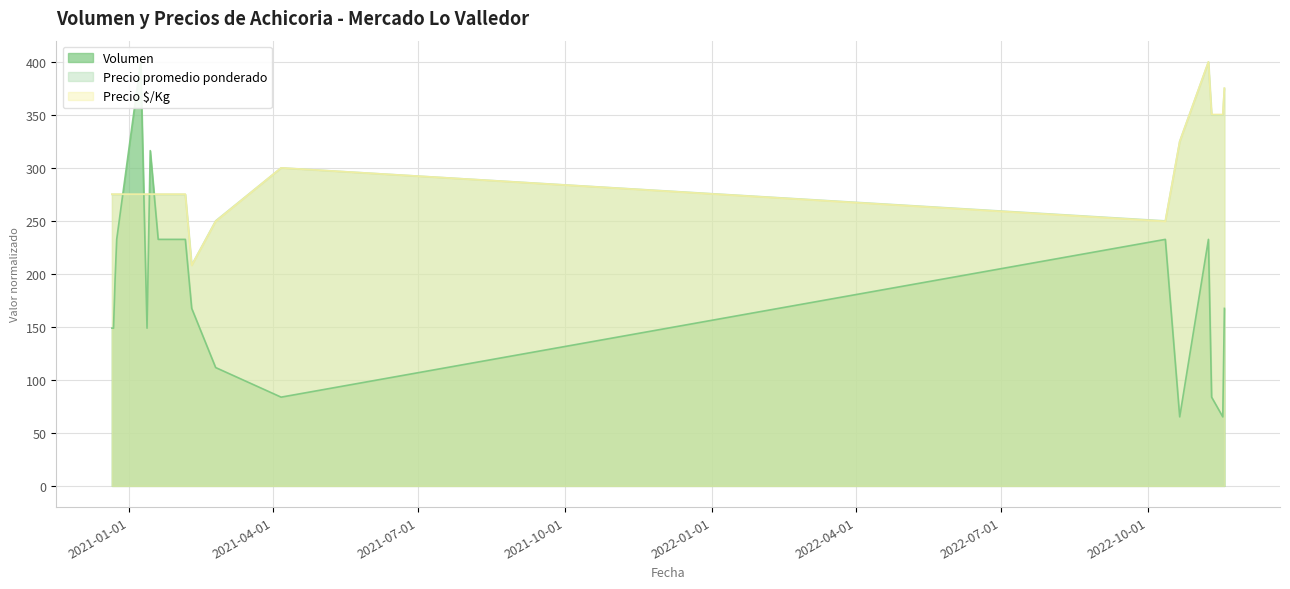

The Precio $/Kg series shows 58.0 at 2021-02-09. True or false?

False